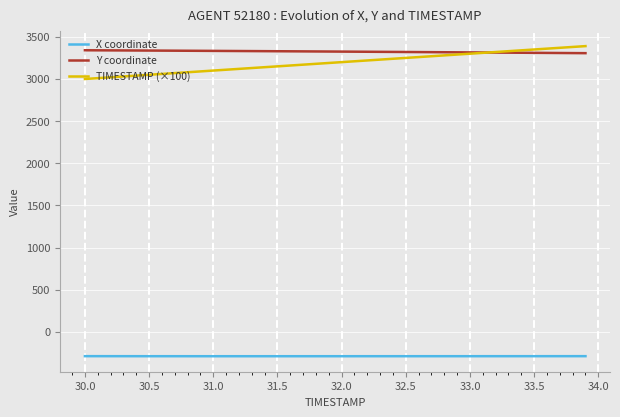

True or false: Y coordinate and X coordinate cross at least once.

False